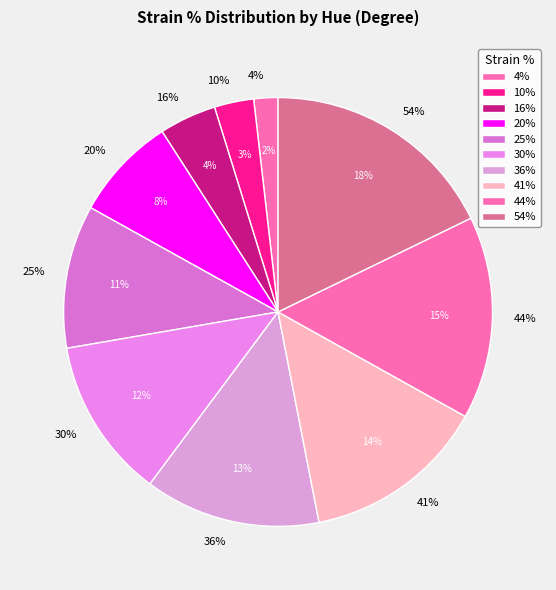

To the nearest percent, what is the combined percentage of 25 and 44?

26%